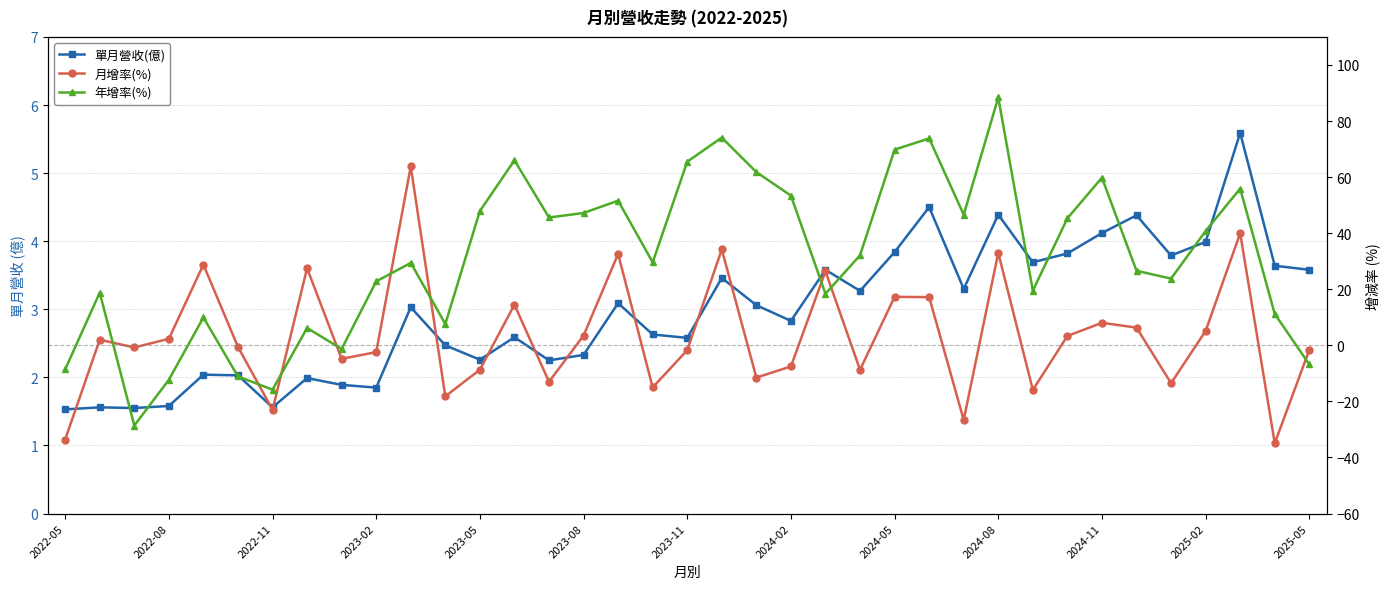

How many values in the 單月營收(億) series are below 3?

18